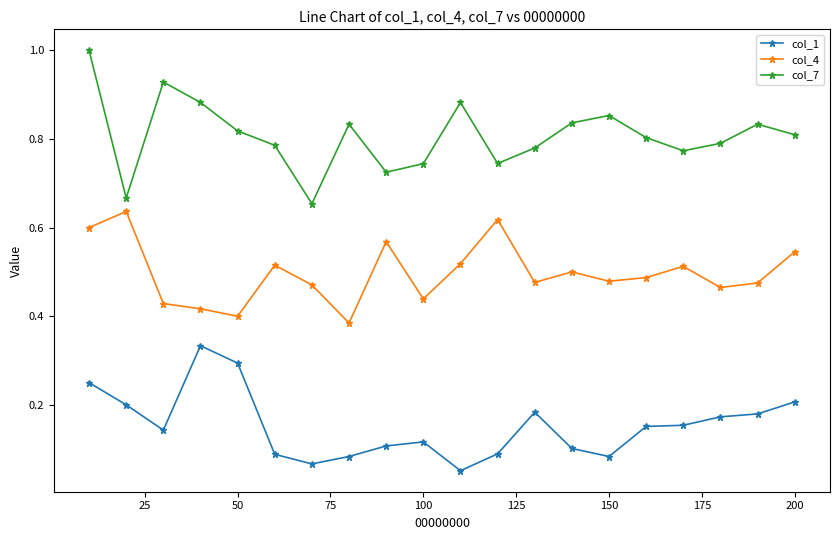

True or false: col_1 and col_7 intersect in this chart.

False